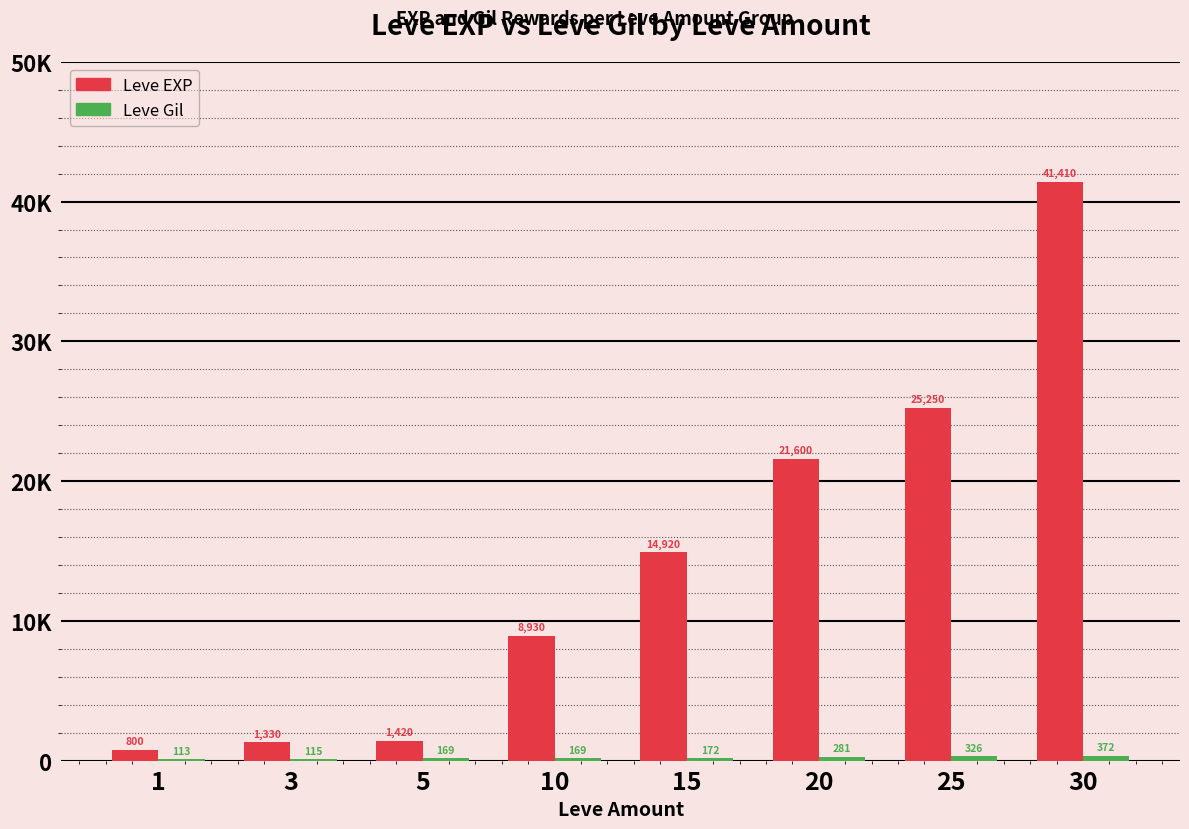

What is the value of the Leve Gil bar at the 8th from the left?

372